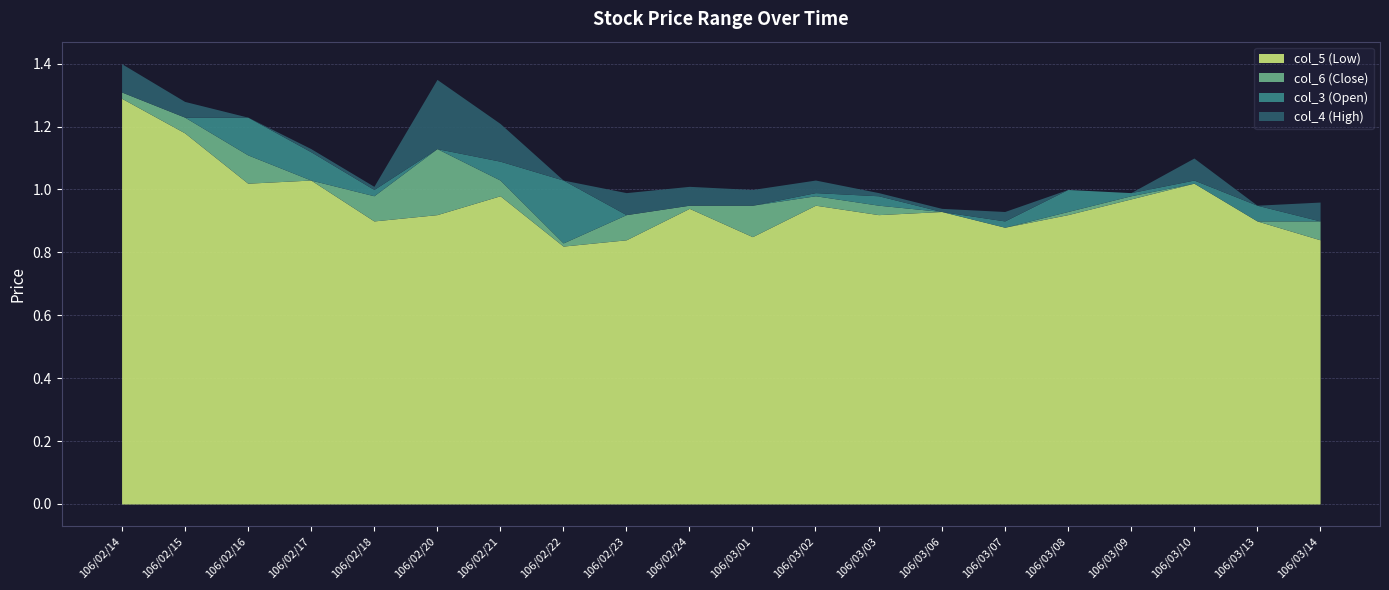

What is the label of the 17th point from the right?

106/02/17